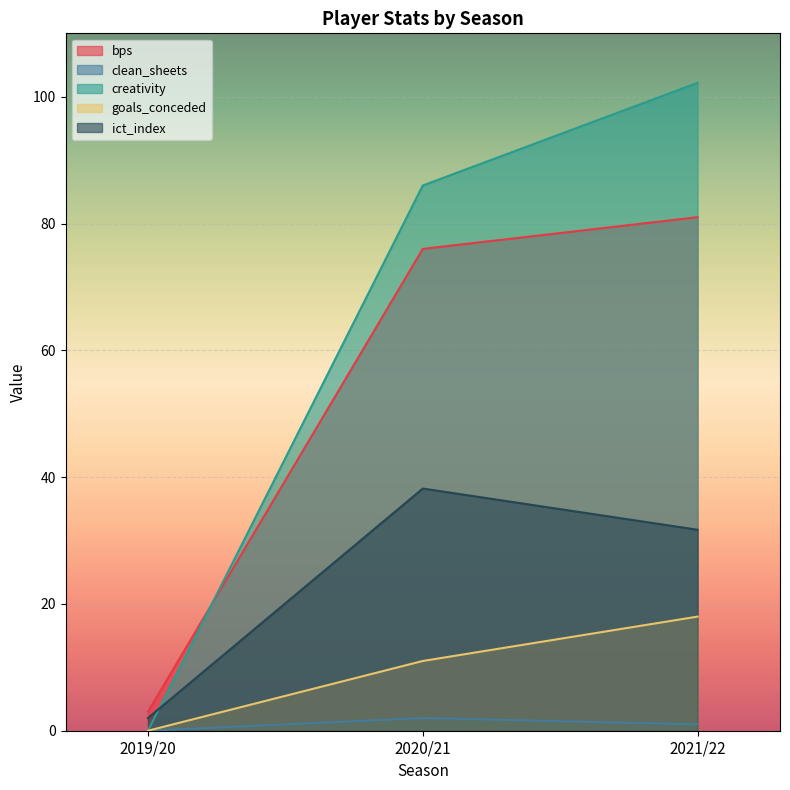

Where is clean_sheets nearest to the value 1?

2021/22